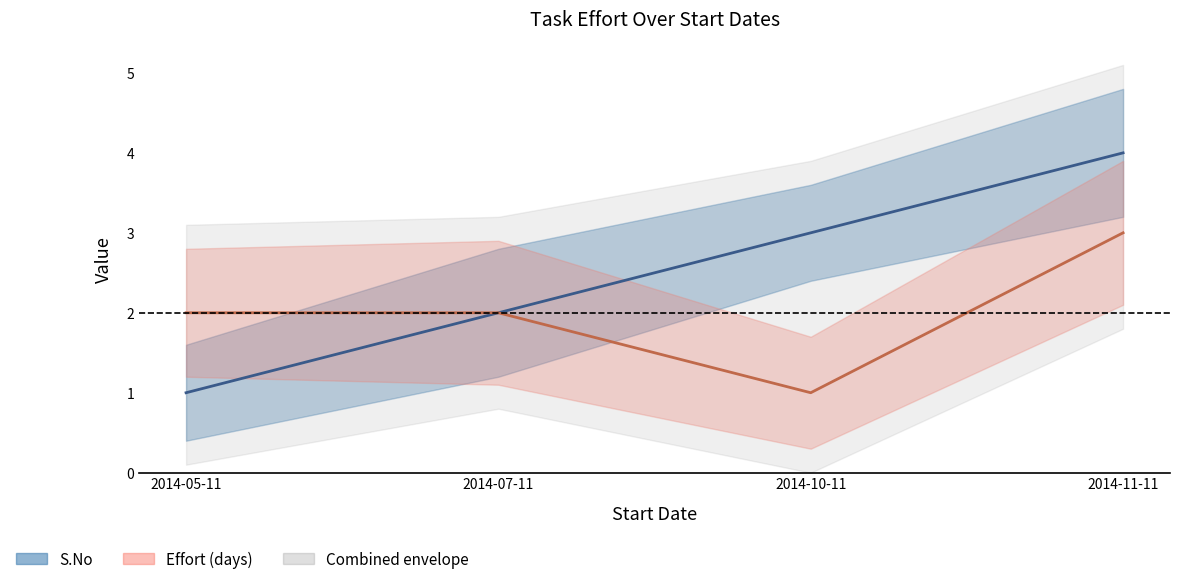

How many lines are shown in the chart?

2